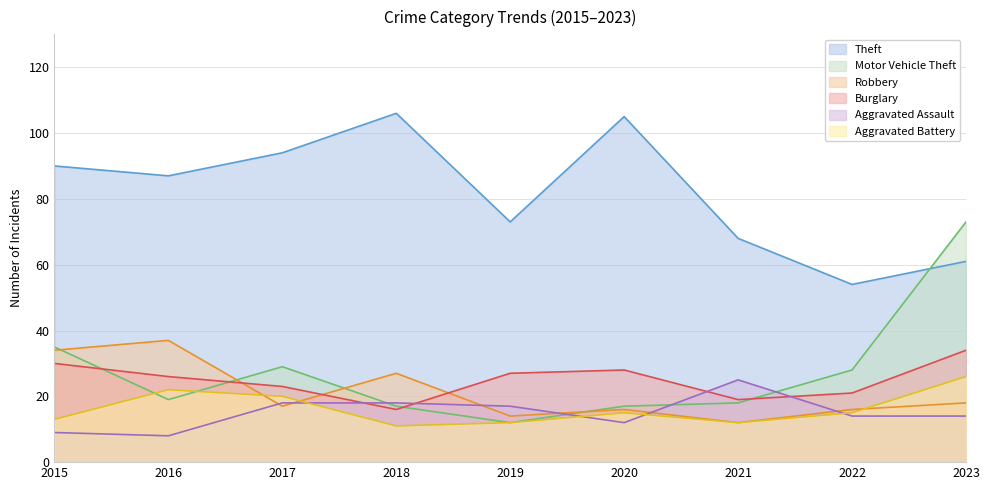

At 2021, list the series in order from smallest to largest.

Robbery, Aggravated Battery, Motor Vehicle Theft, Burglary, Aggravated Assault, Theft